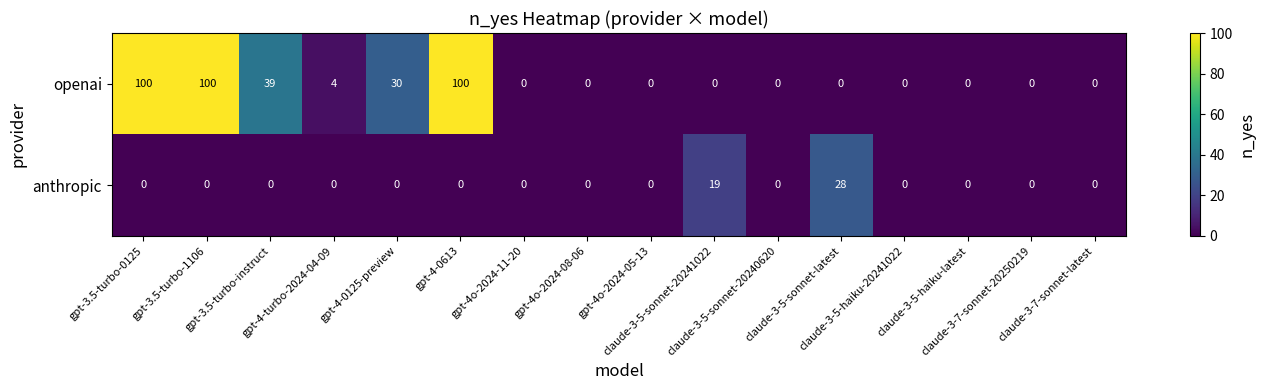

What is the greatest value displayed?

100